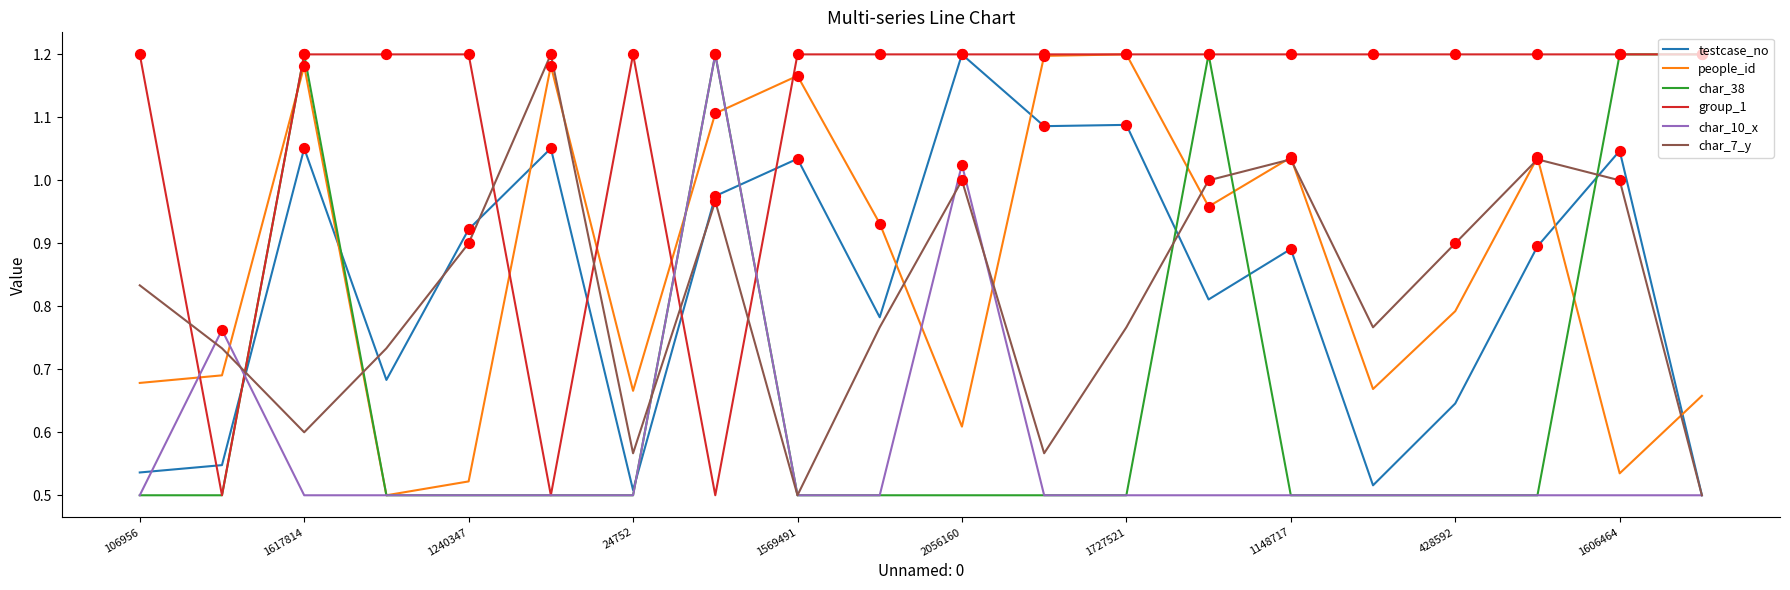

At how many categories does at least one series exceed 0?

20